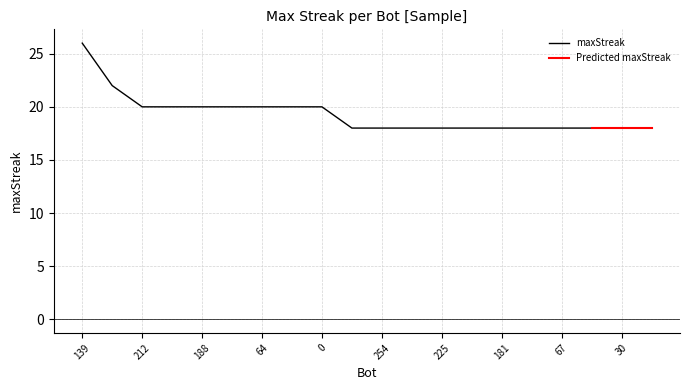

True or false: the data shows 10 at 252.

False